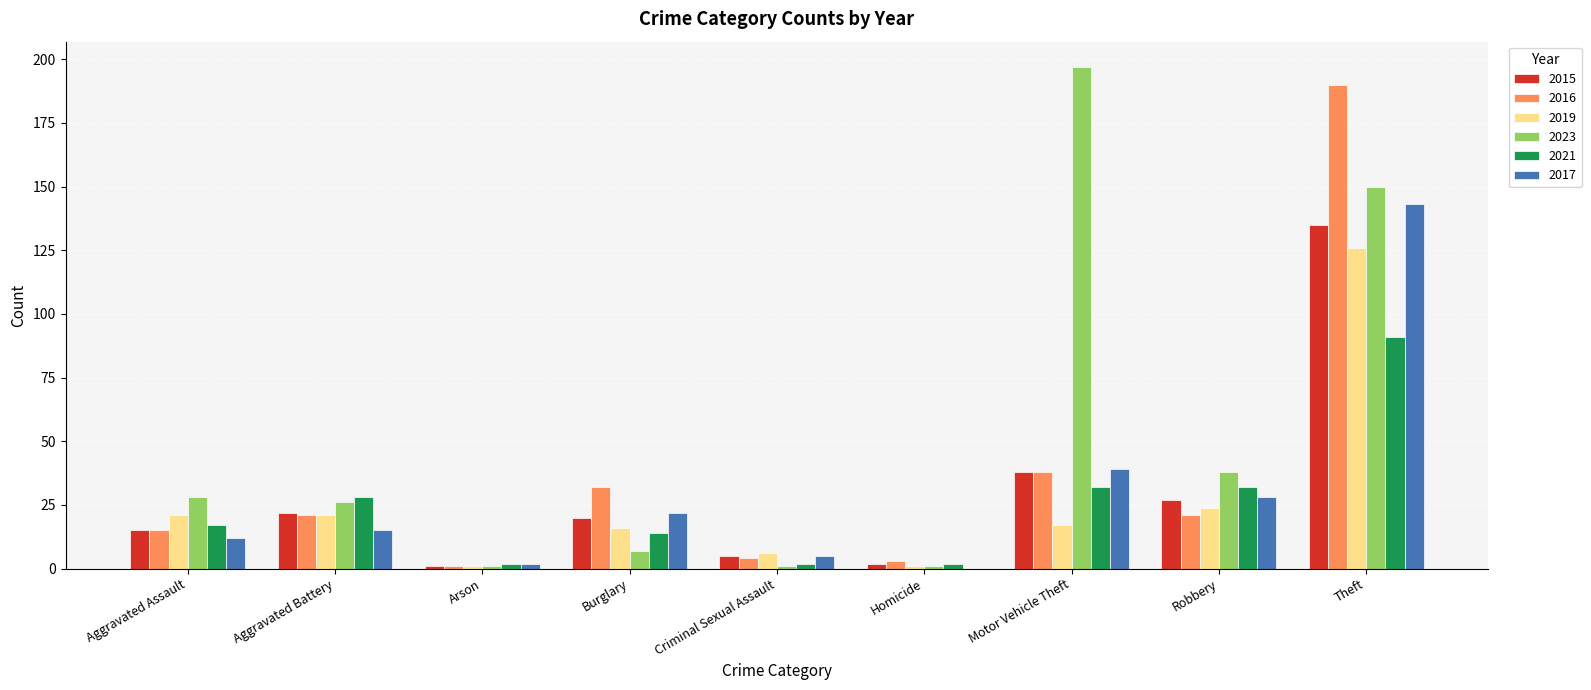

What is the sum of all 2015 values?

265